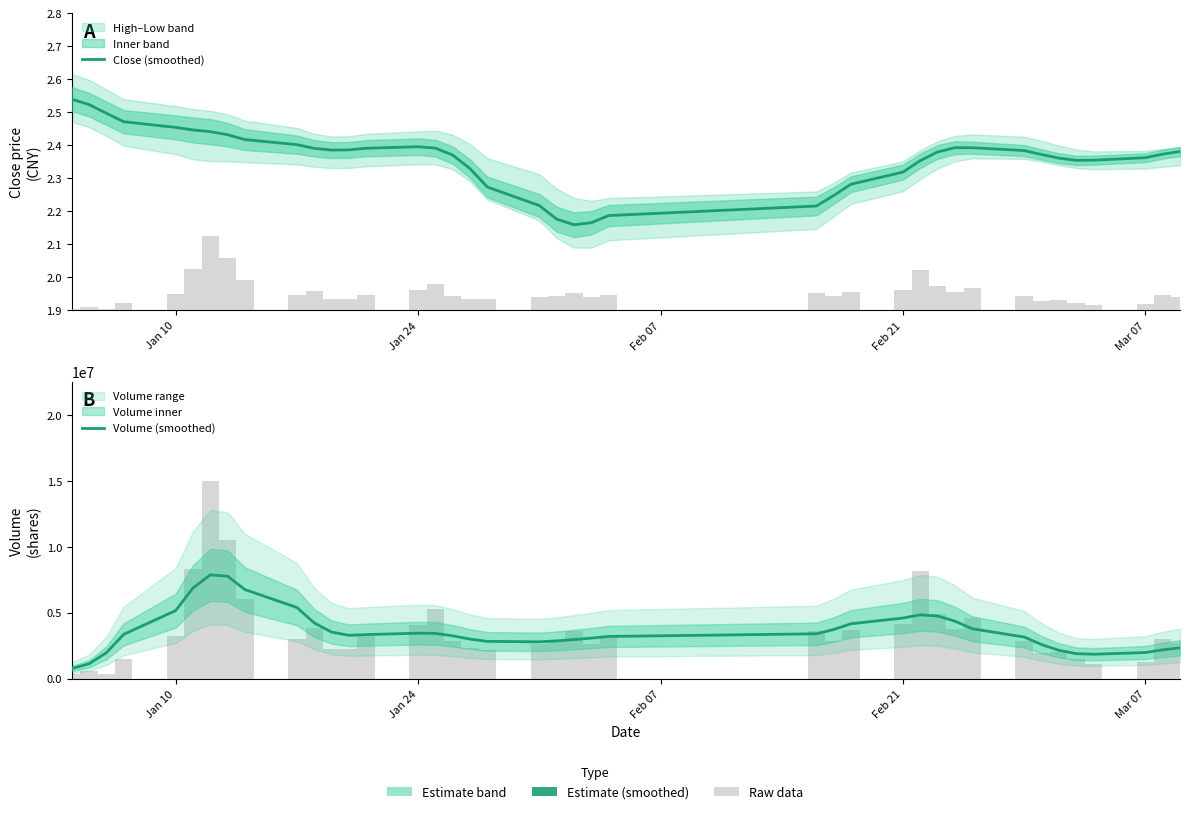

Are the bars grouped side by side (vs. stacked)?

Yes